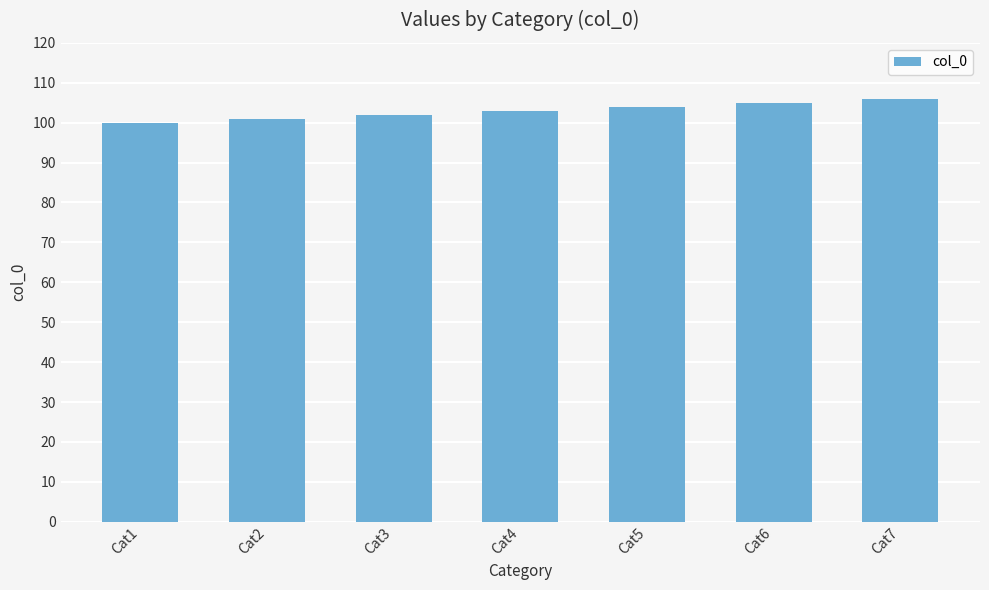

Reading right to left, what are all the values shown in this chart?

Cat7=106	Cat6=105	Cat5=104	Cat4=103	Cat3=102	Cat2=101	Cat1=100